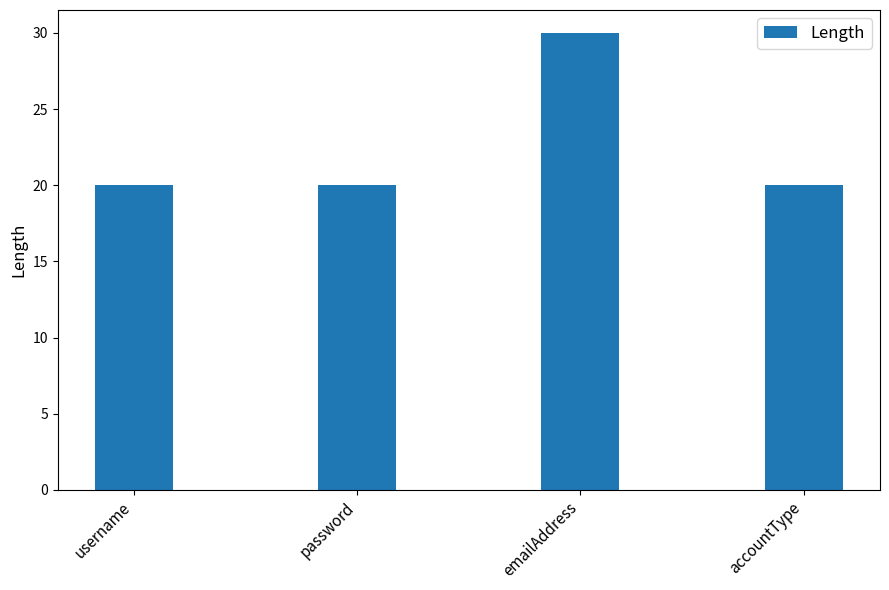

Count the number of categories in the chart.

4